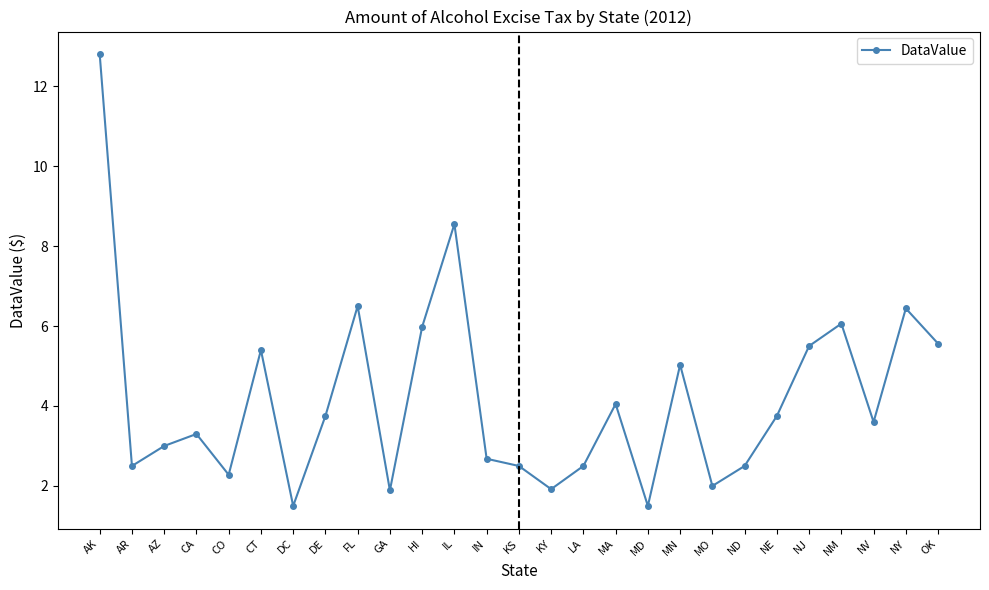

What is the label of the 20th point from the right?

DE